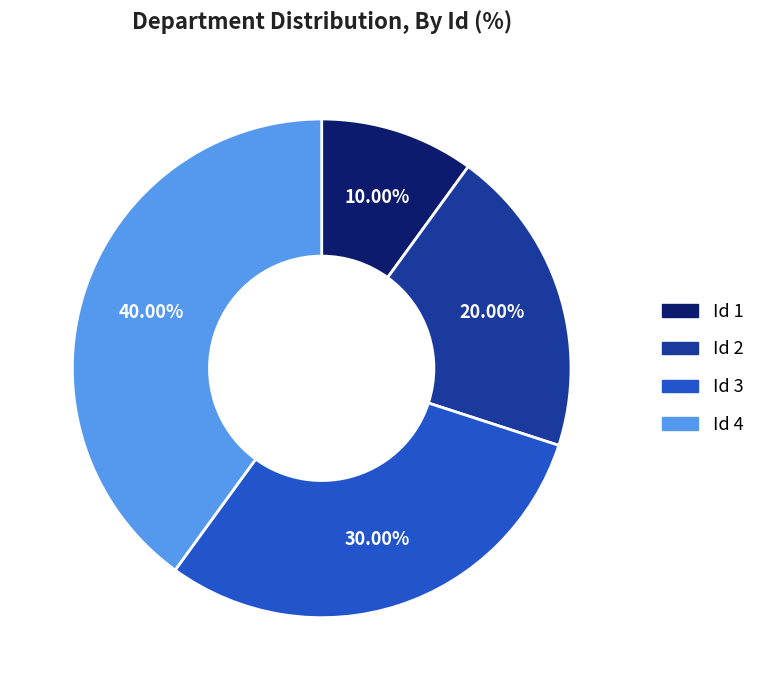

Does any single category account for the majority?

No